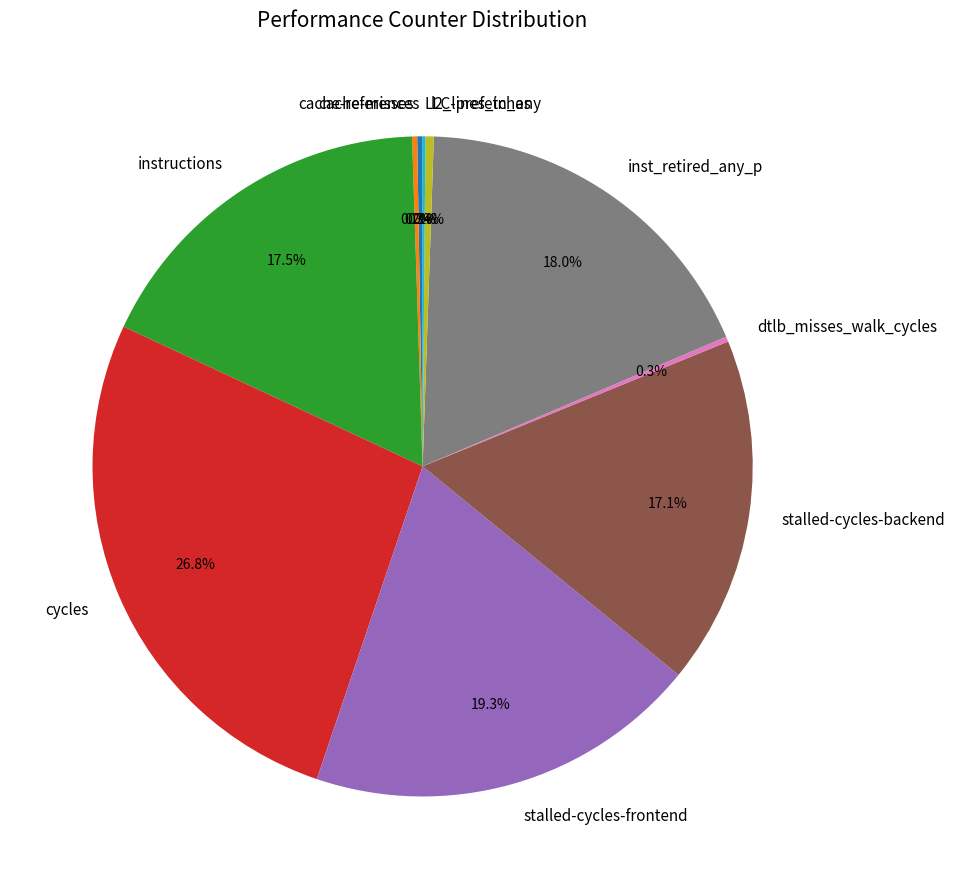

To the nearest percent, what portion does inst_retired_any_p represent?

18%